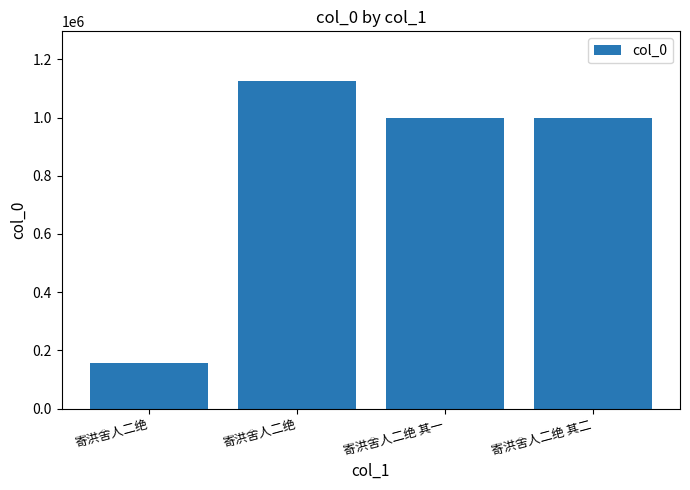

The chart shows a value of 155587 at 寄洪舍人二绝. True or false?

True